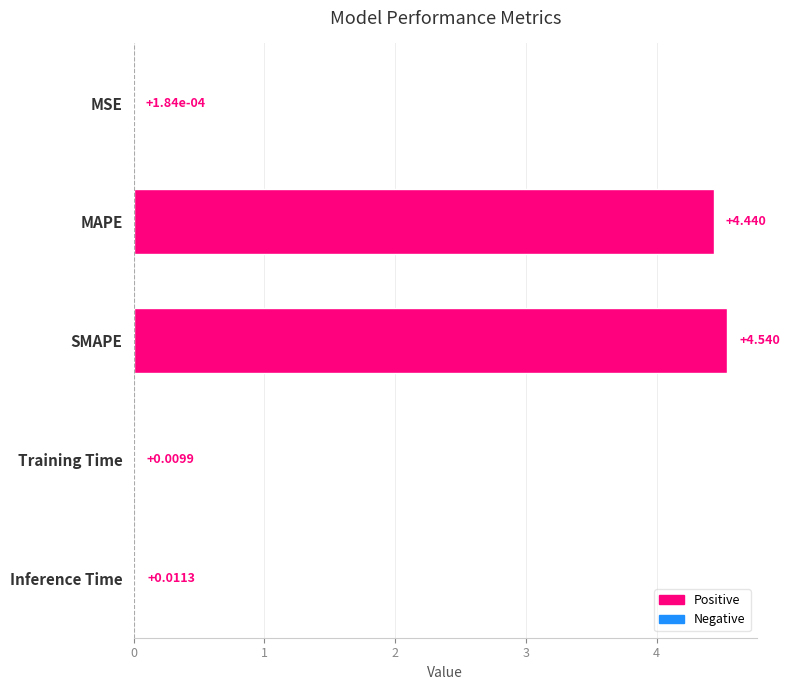

Which category has the highest value across all series?

SMAPE